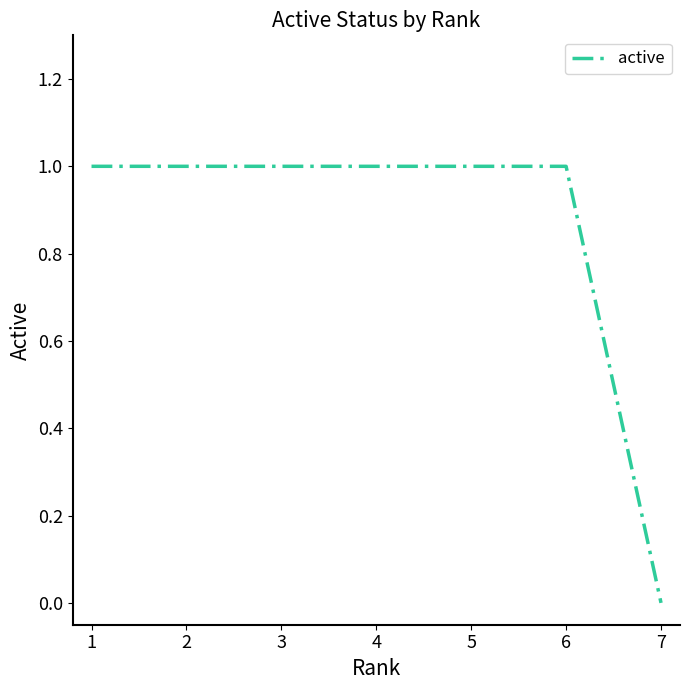

The value at 7 is 0. True or false?

True